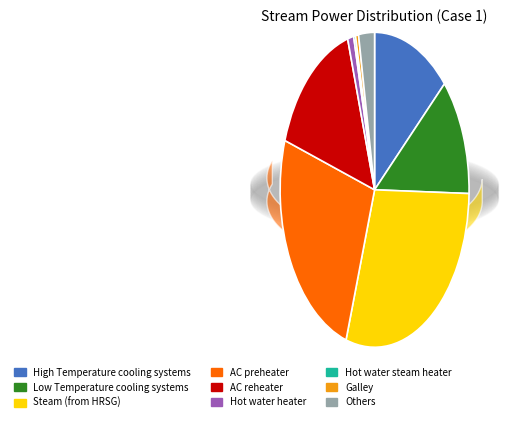

Which category has the biggest portion of the pie?

Steam (from HRSG)